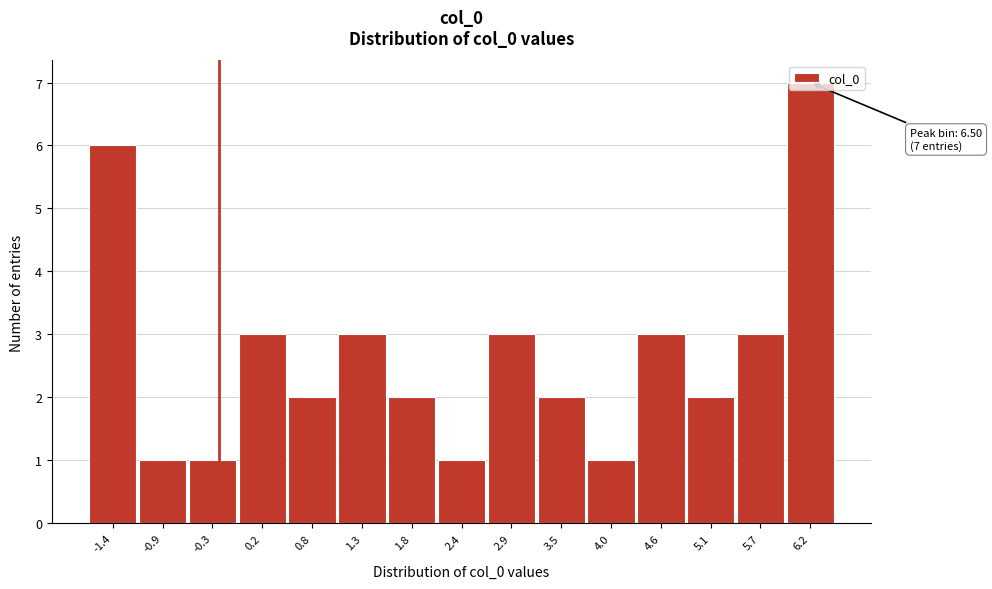

What is the label of the 11th bar from the left?

4.0